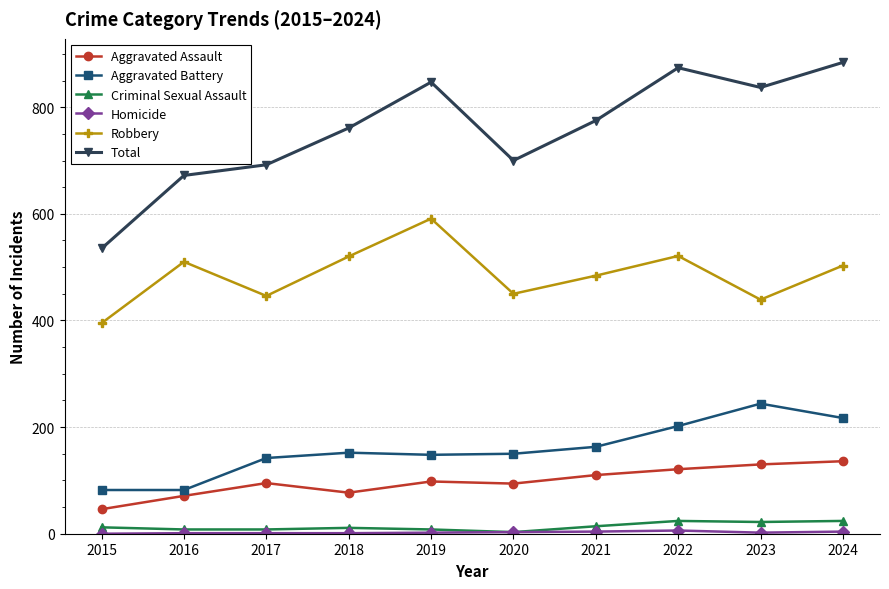

How many series are shown in this chart?

6